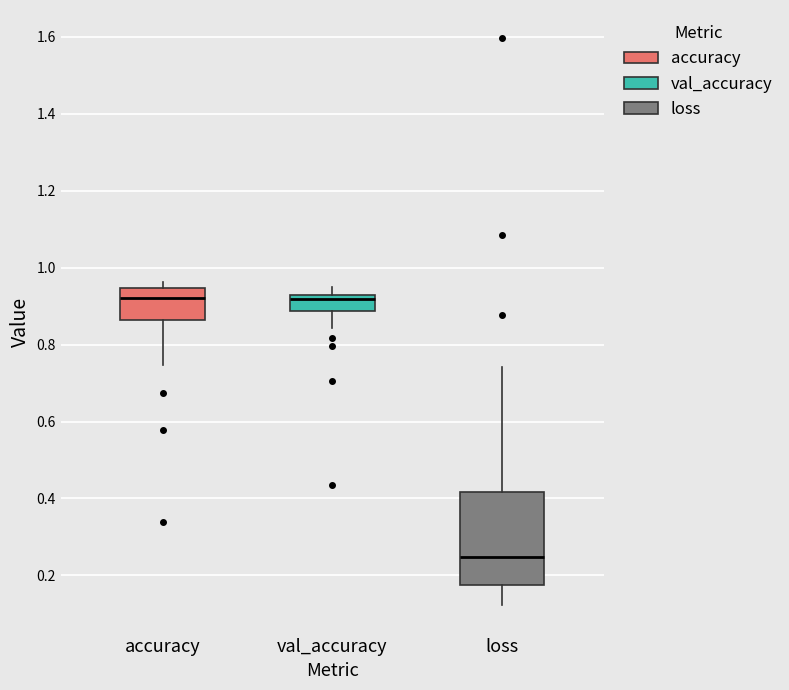

Comparing the boxes themselves (not the whiskers), which one is the tallest?

loss